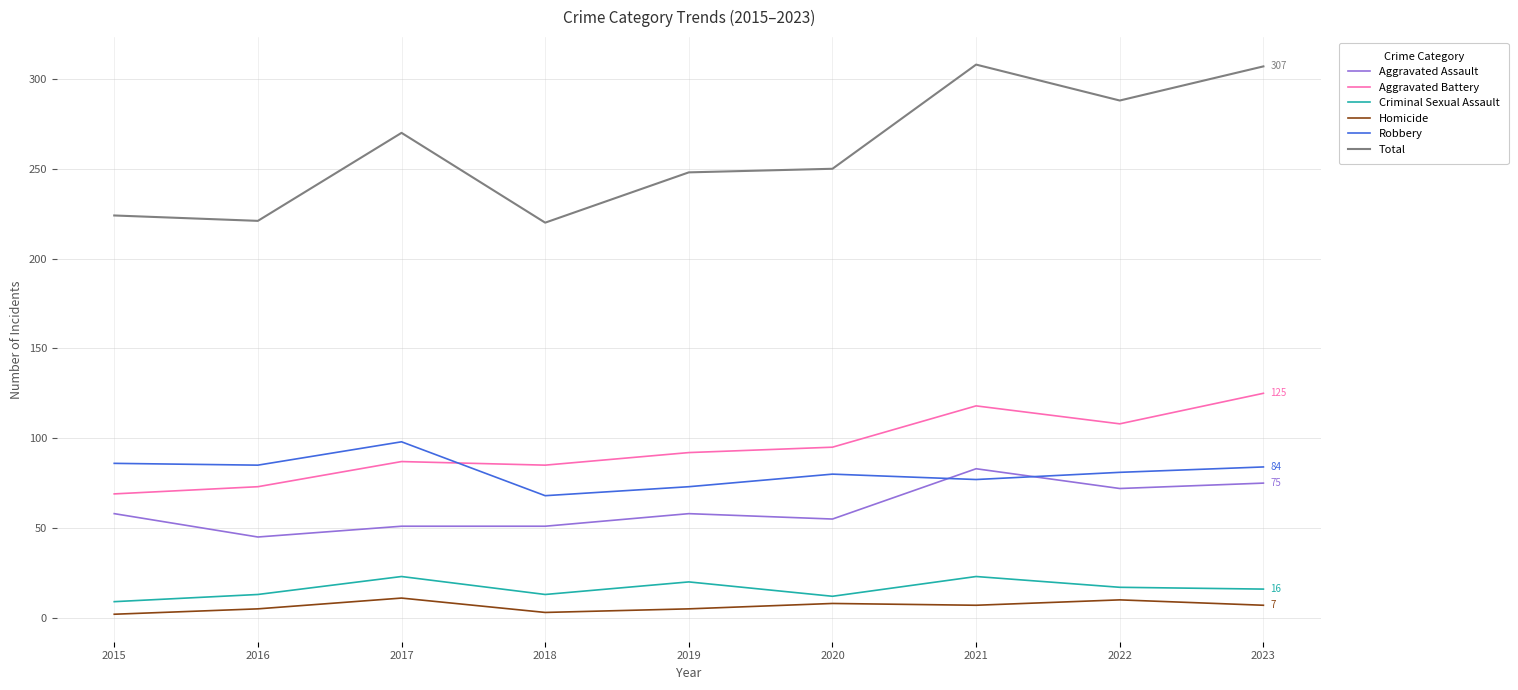

The value of Total at 2016 is 139. True or false?

False